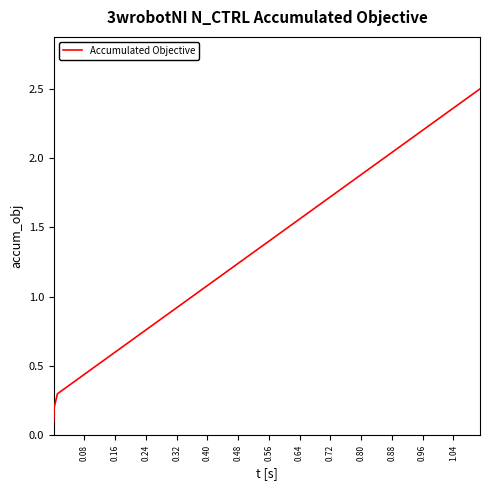

What is the maximum value shown in the chart?

2.5